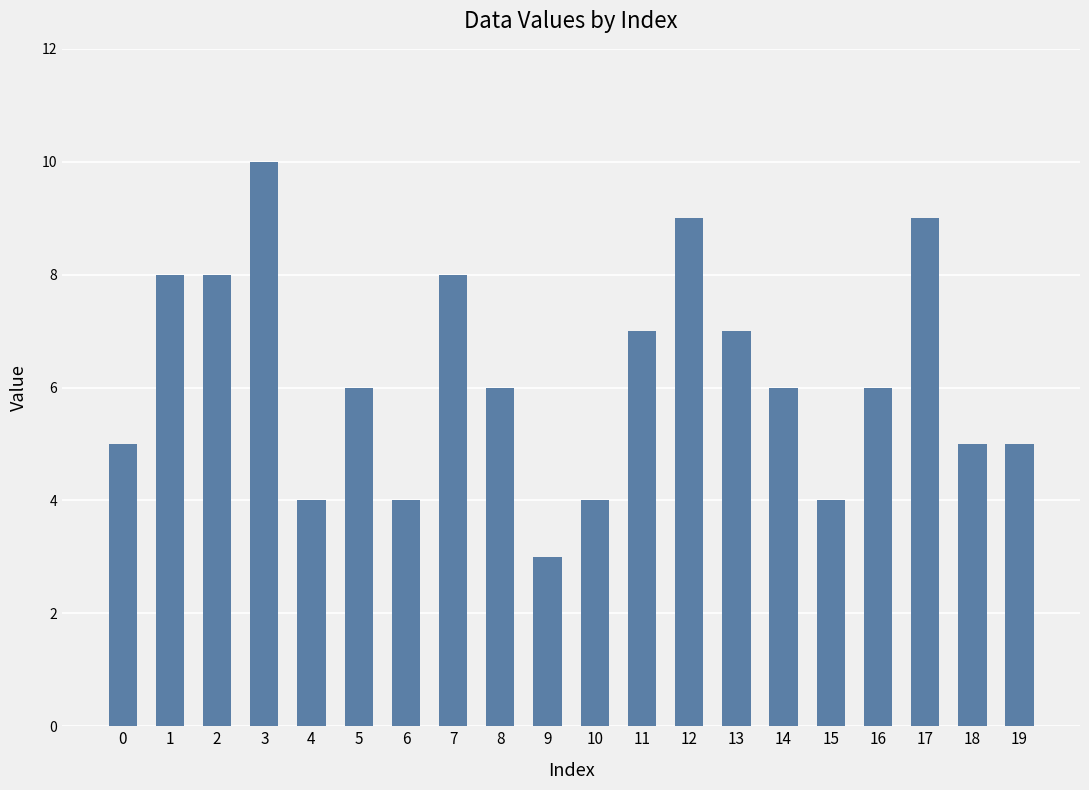

Read the value at 6.

4